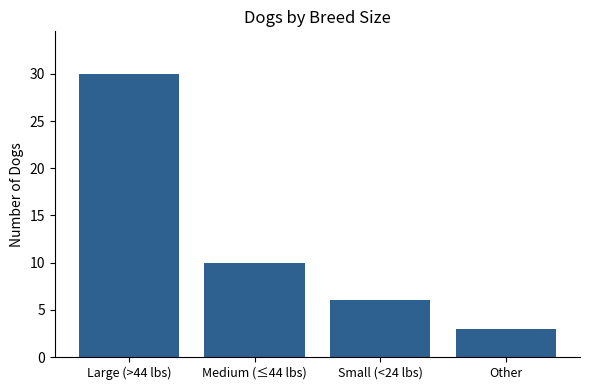

What value does the data have at Large (>44 lbs)?

30